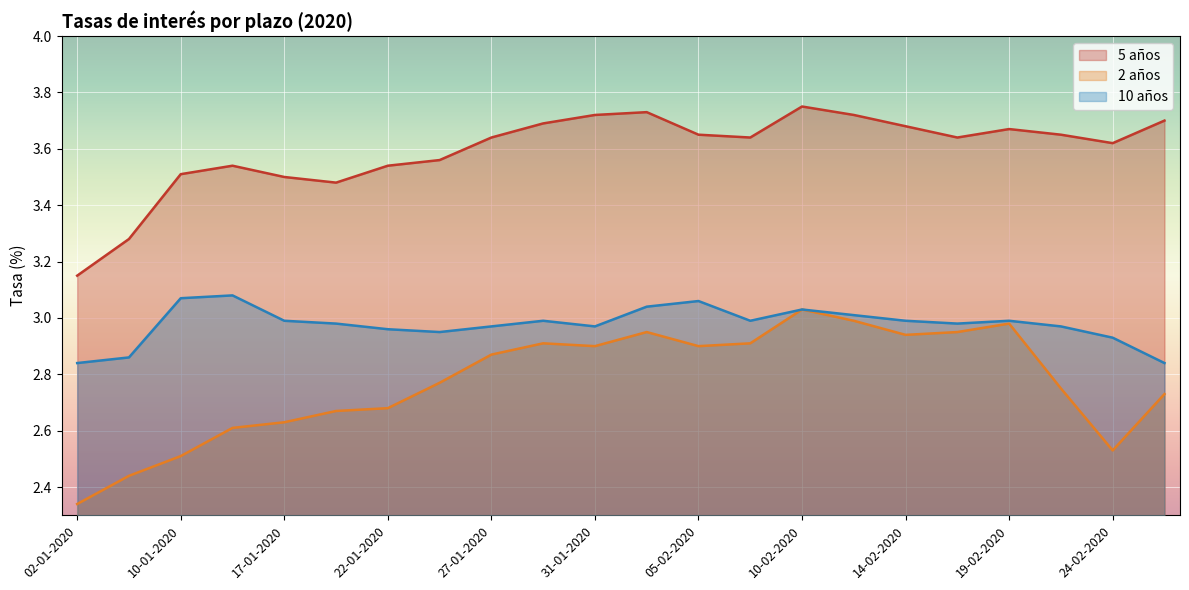

True or false: 5 años has more than 1 interior local peaks.

True